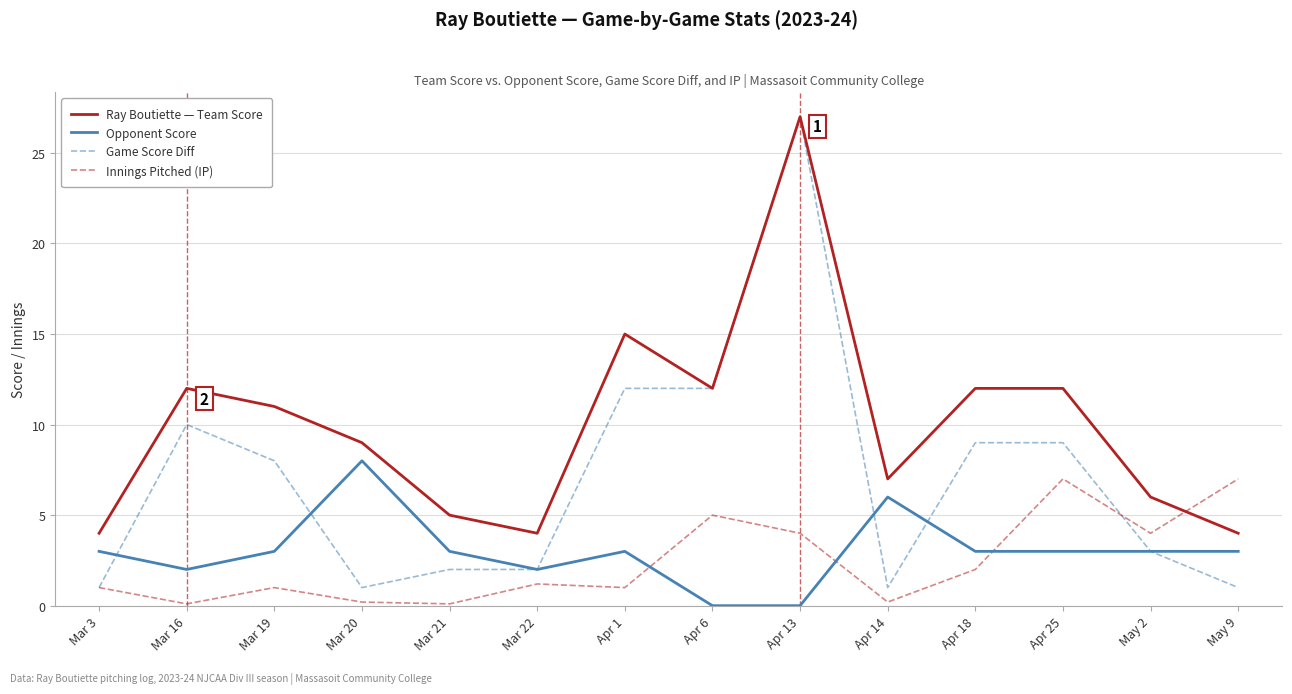

Read the Innings Pitched (IP) value at Apr 18.

2.0